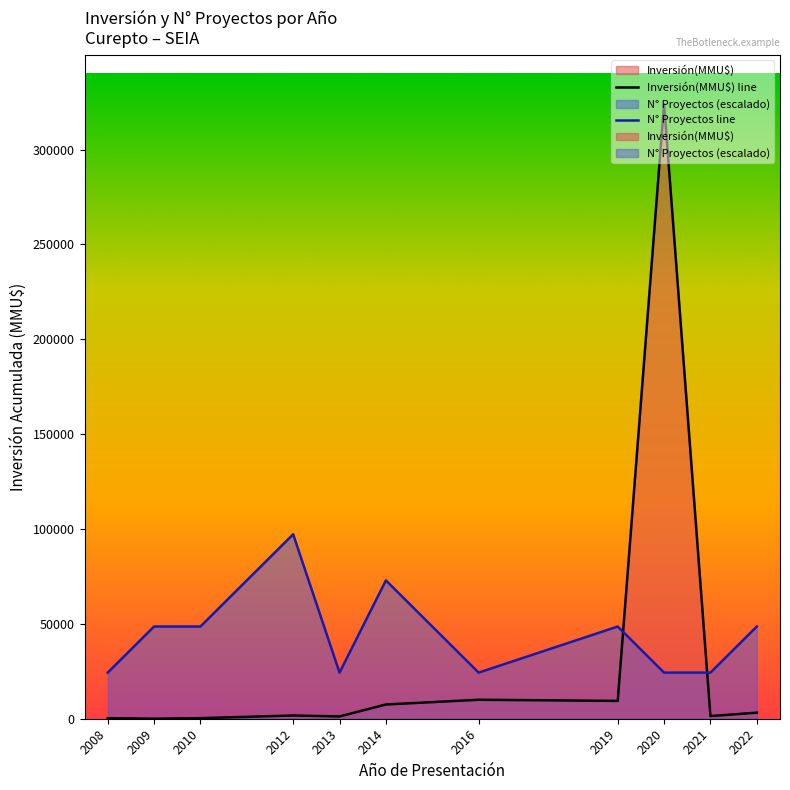

Between 2009 and 2021, which series saw the biggest shift?

N° Proyectos line